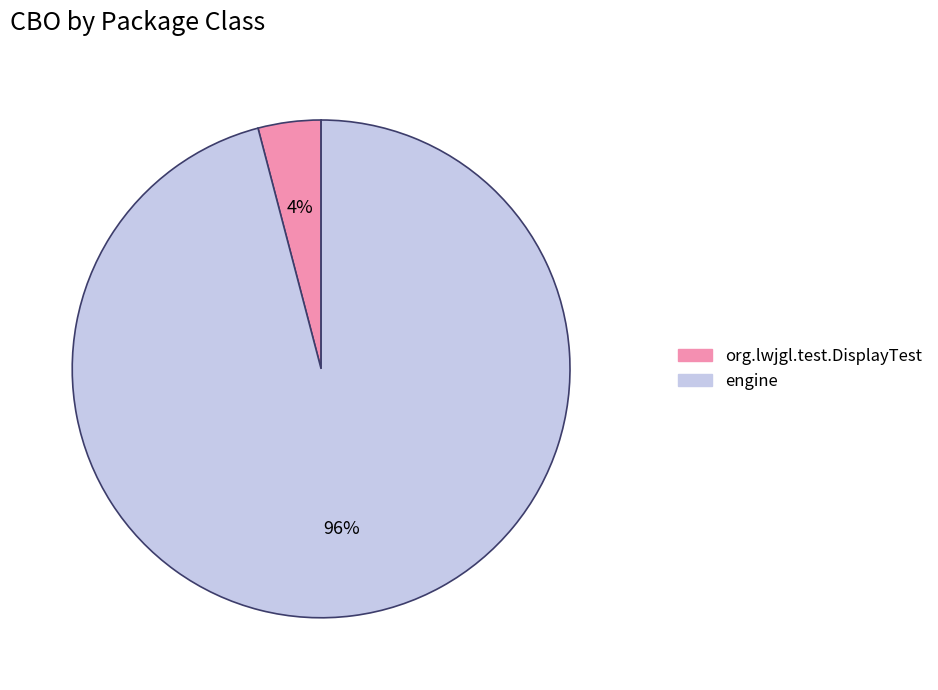

Do org.lwjgl.test.DisplayTest and engine together represent more than half of the pie?

Yes